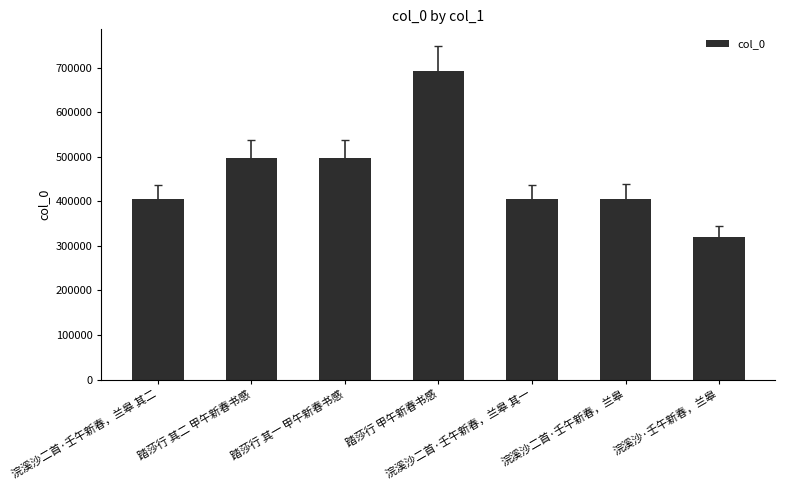

What is the average value?

459859